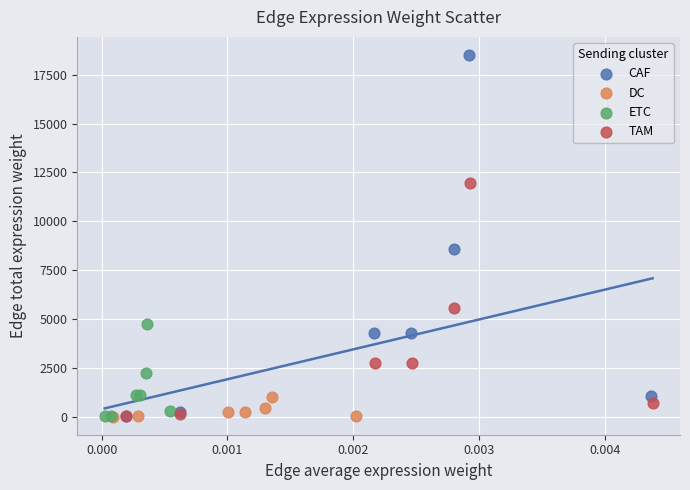

Which series reaches the maximum Y coordinate?

CAF